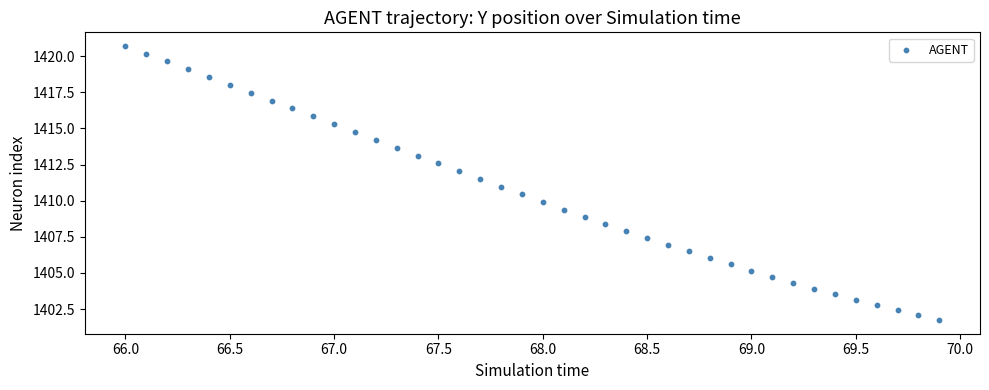

What is the range of Y values (max minus min)?

19.0